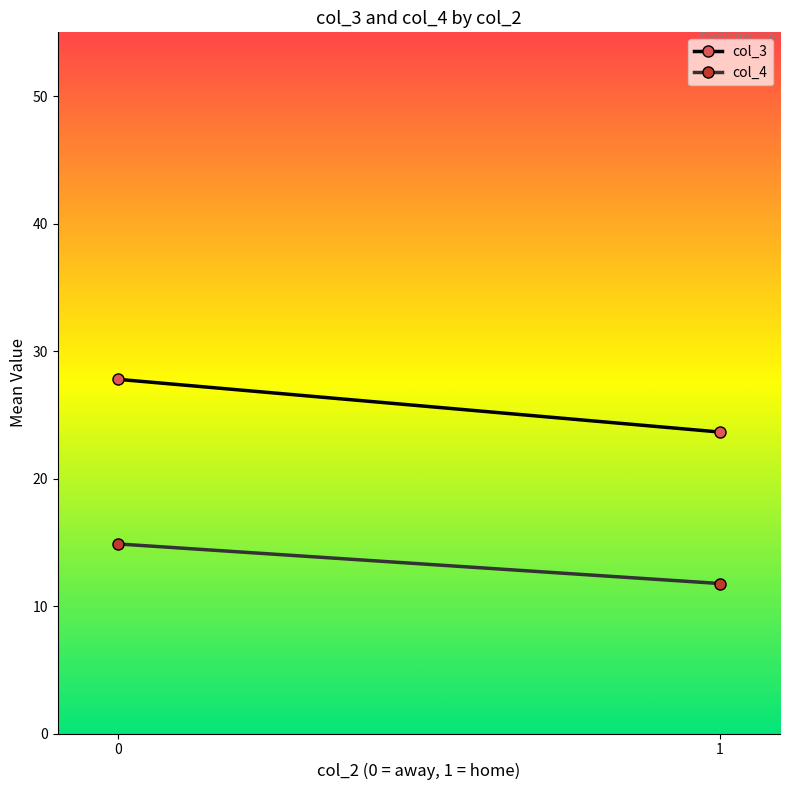

Which series has the largest total across all categories?

col_3